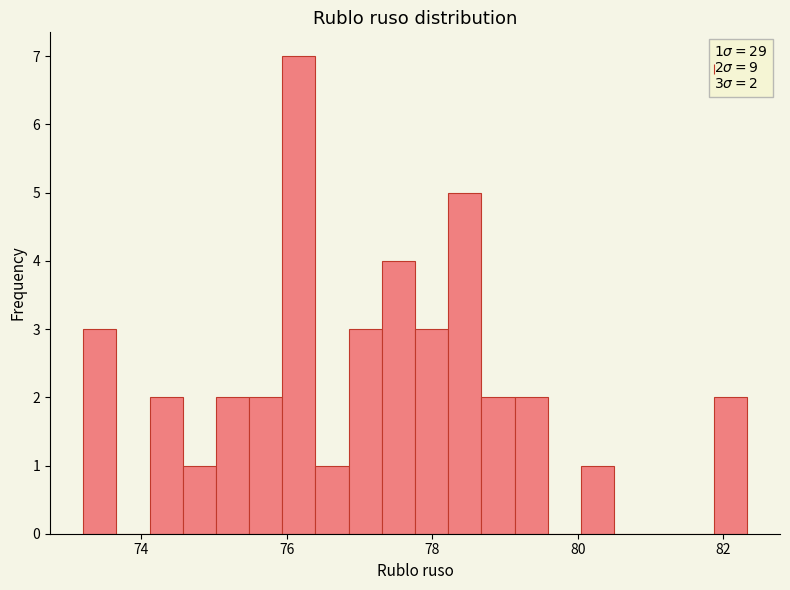

Around what value on the x-axis is the tallest bar? Give the approximate position of its centre, as read against the axis.

76.2